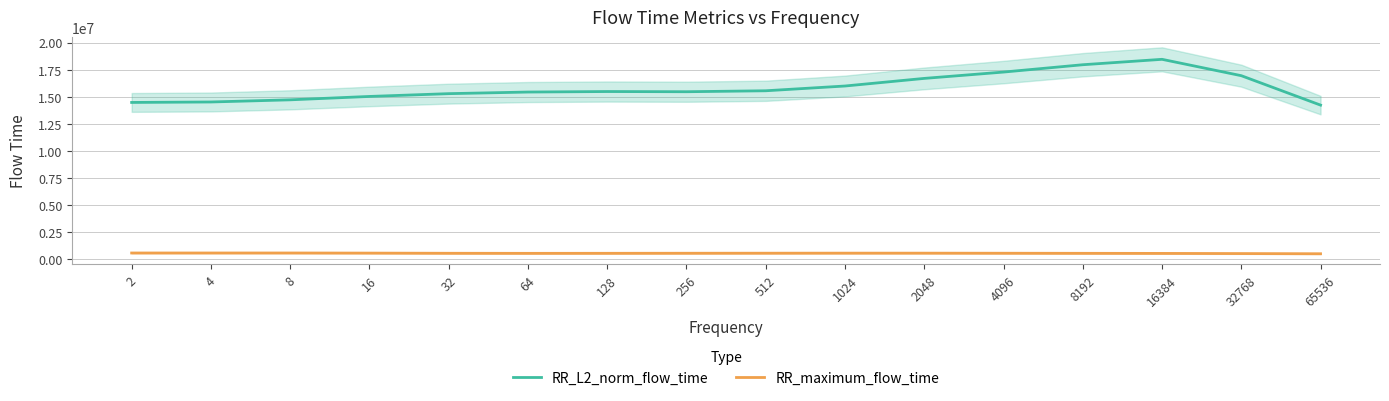

Which series has the largest total across all categories?

RR_L2_norm_flow_time